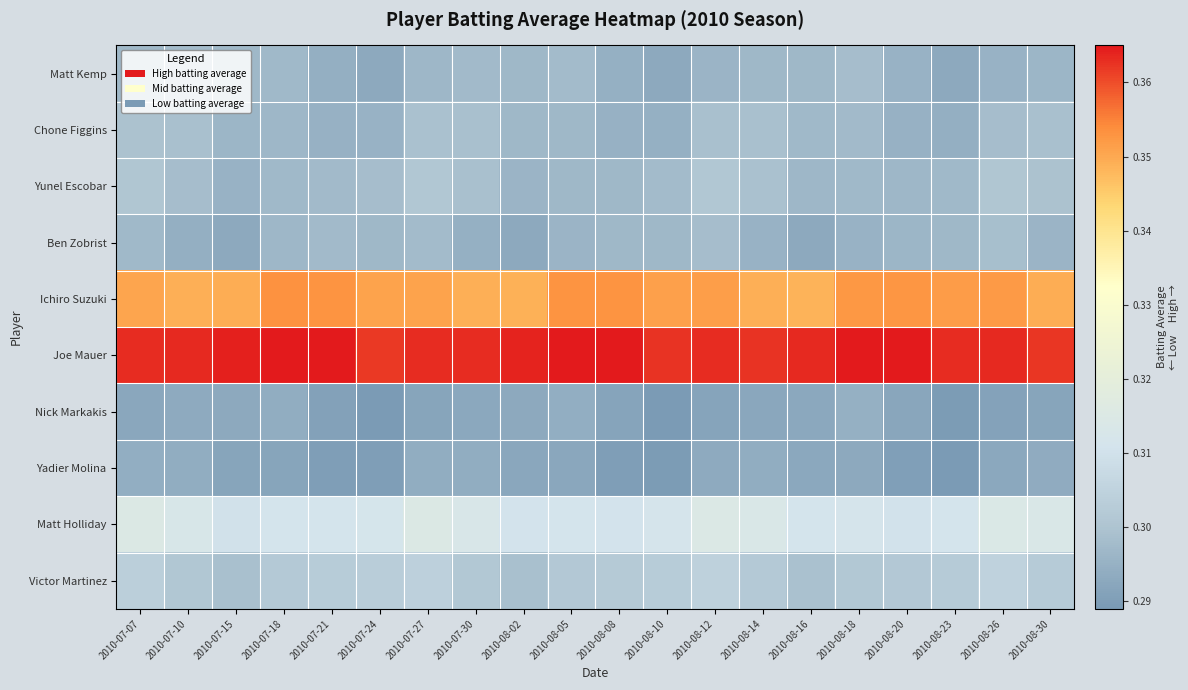

Which series has the largest total across all categories?

Joe Mauer